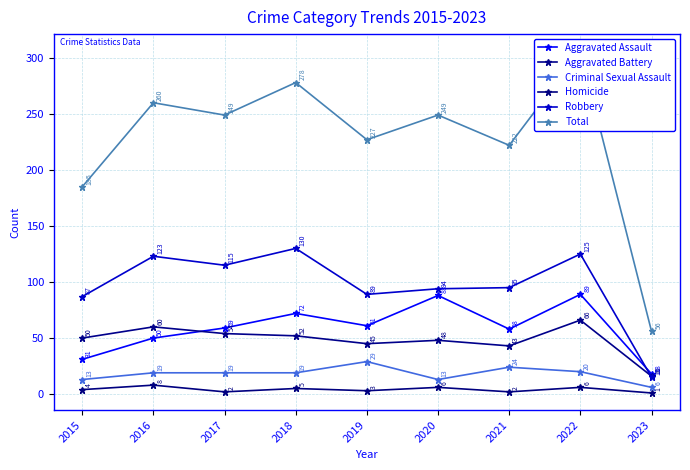

What is the sum of all Total values?

2032